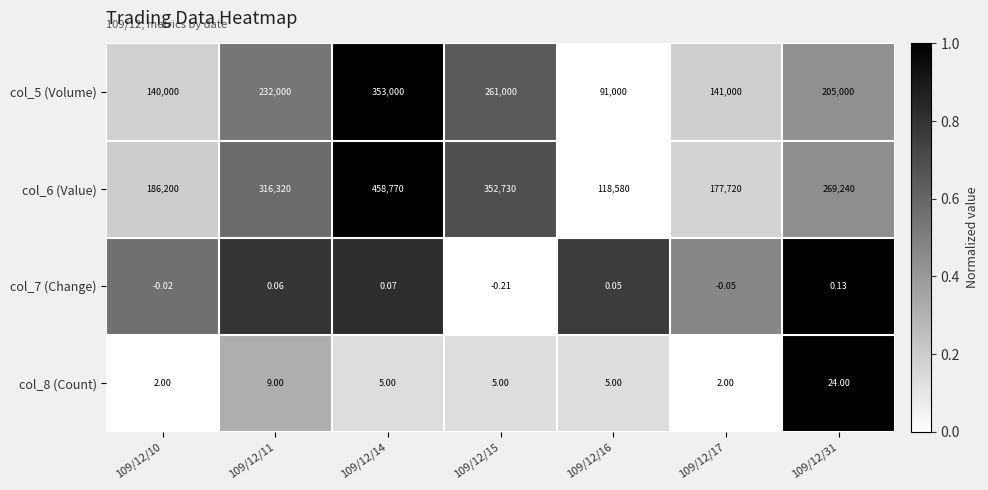

Is the value of col_7 (Change) at 109/12/15 greater than the value of col_6 (Value) at 109/12/15?

No